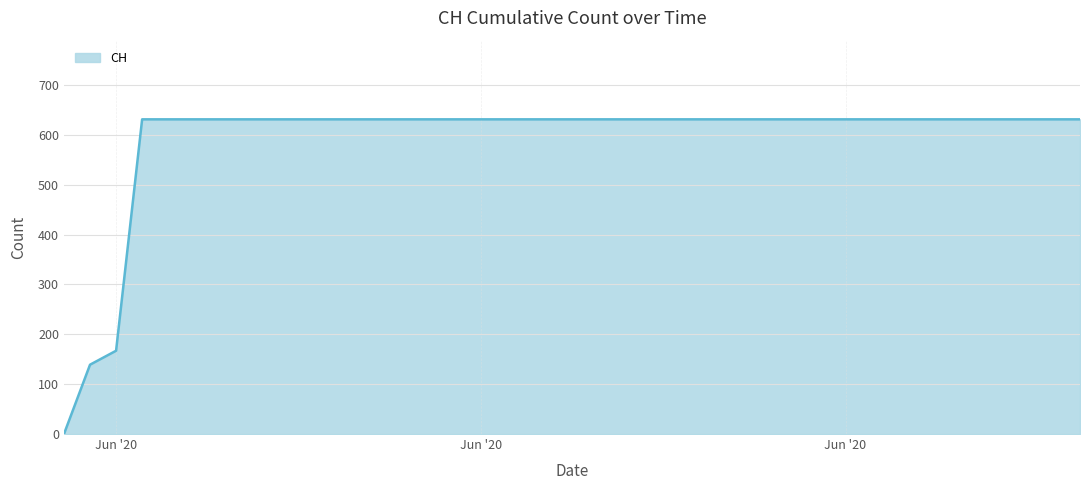

What is the difference between the maximum and minimum values?

631